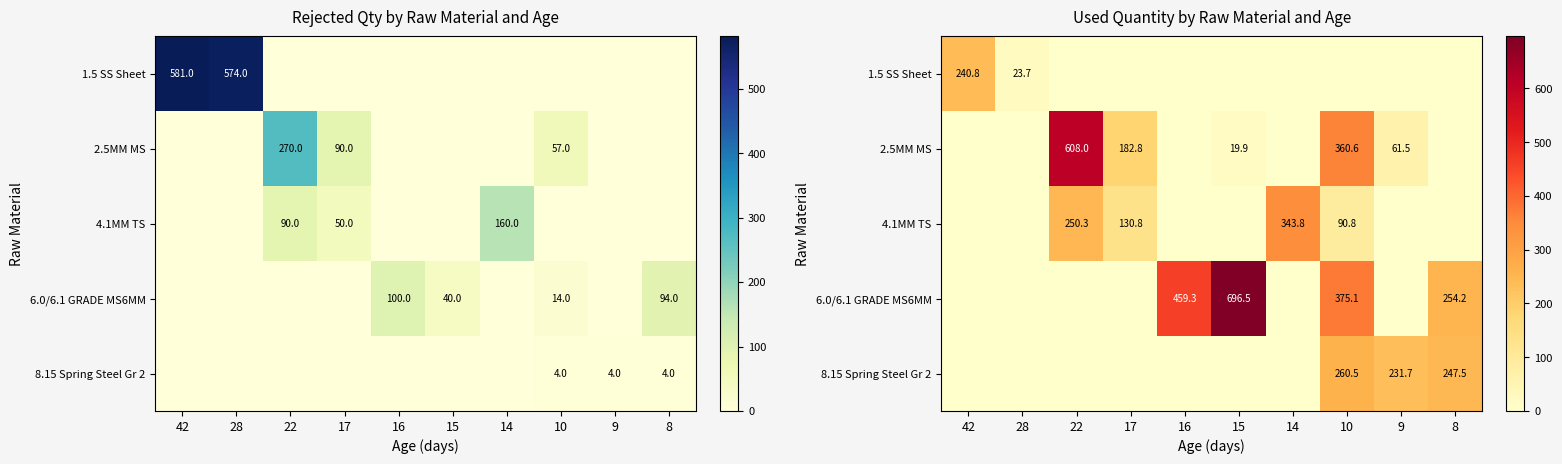

Rank the categories by 6.0/6.1 GRADE MS6MM value from highest to lowest.

15, 16, 10, 8, 42, 28, 22, 17, 14, 9